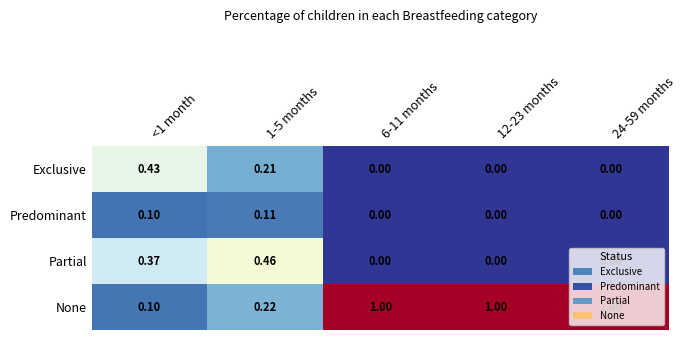

Which series has the widest spread of values?

None